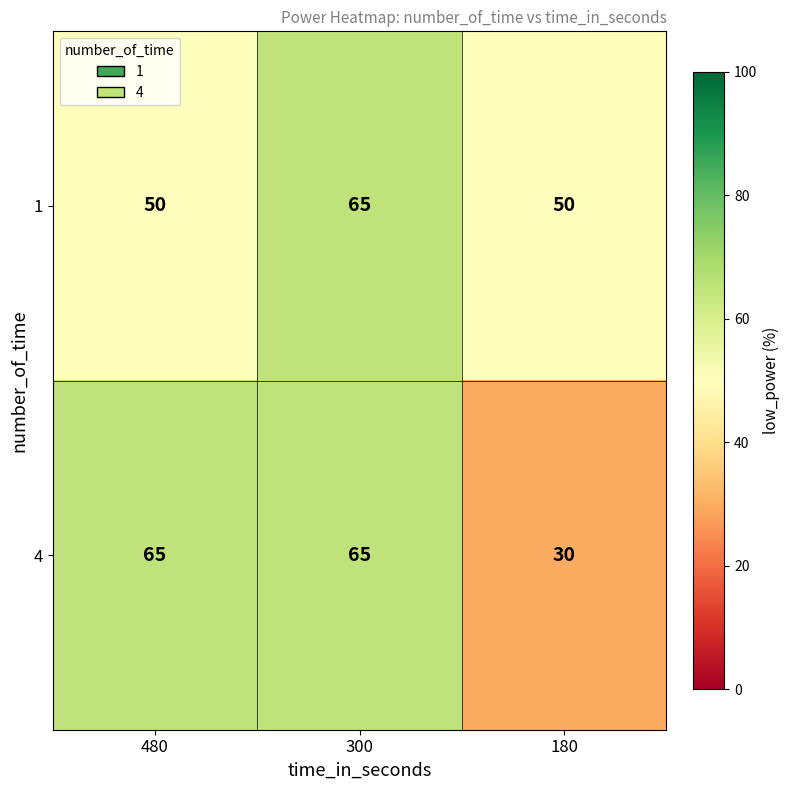

Reading left to right, extract all data points from this chart.

1: 50	65	50
4: 65	65	30